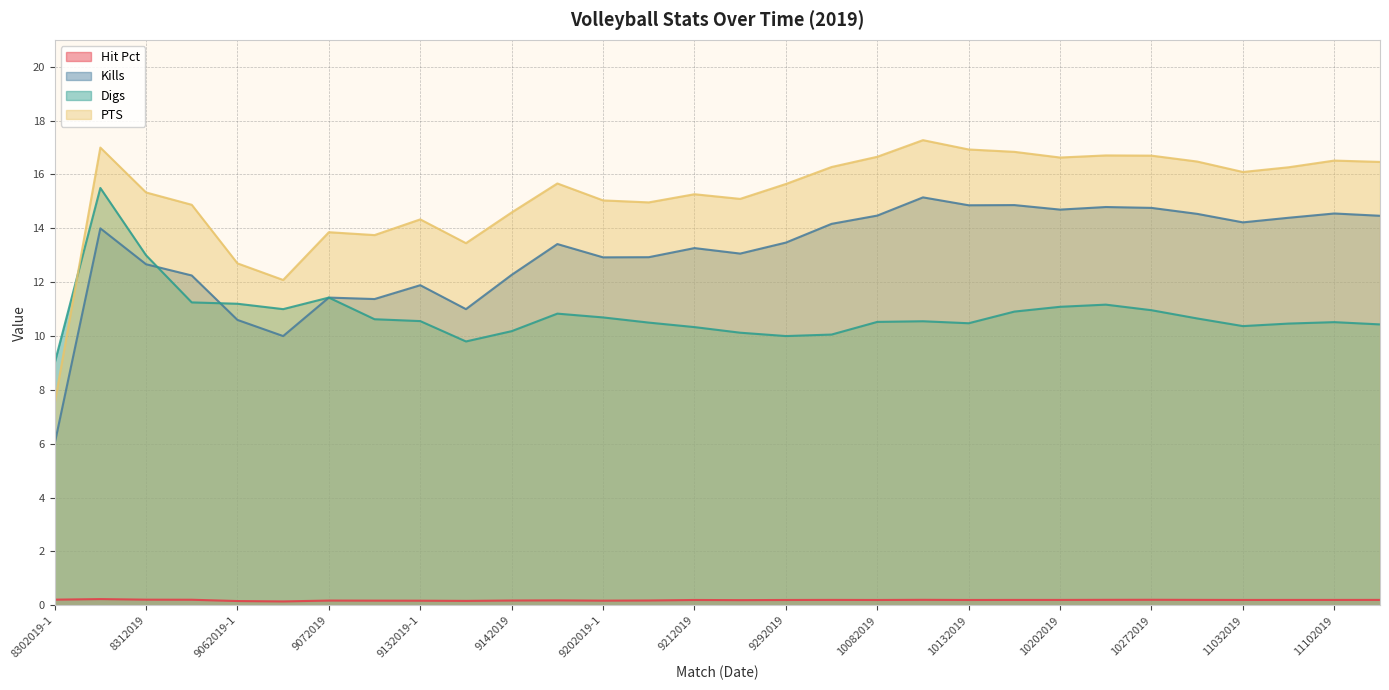

In Hit Pct, how many points are higher than both neighbors (excluding endpoints)?

7